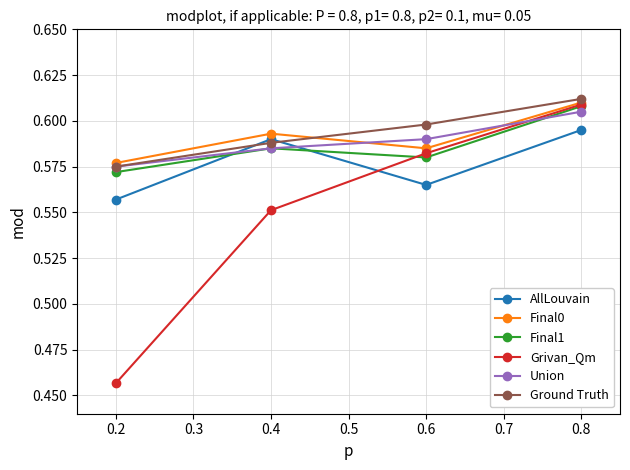

The Grivan_Qm series shows 0.9 at 0.6. True or false?

False